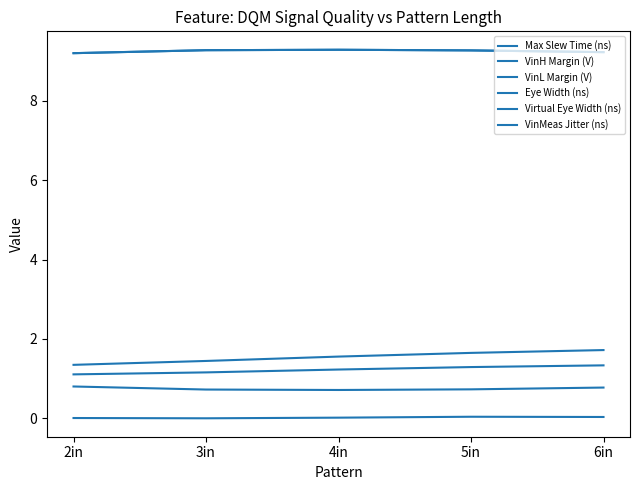

Is it true that Eye Width (ns) equals 9.3 at 4in?

True